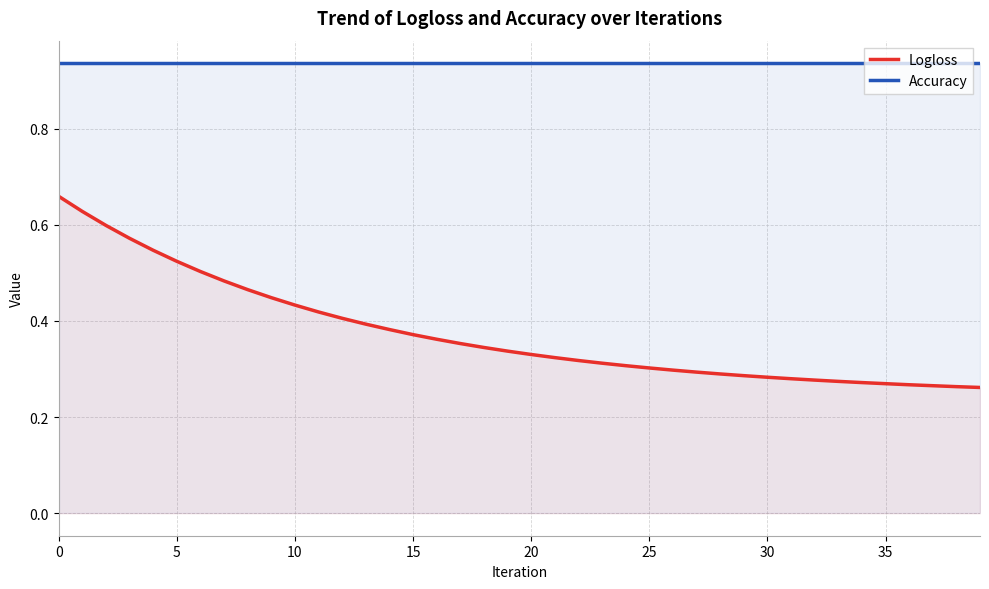

What is the sum of all Accuracy values?

37.4